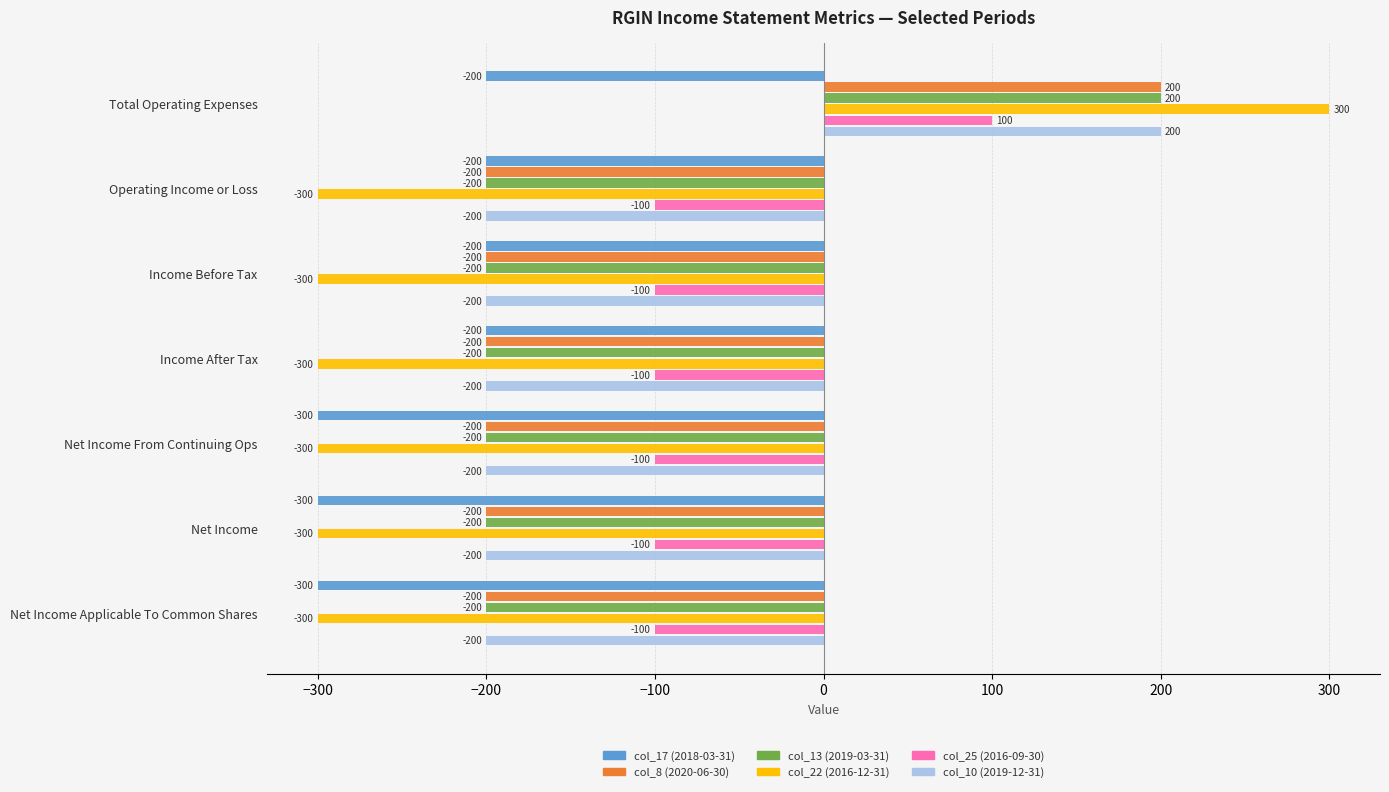

The value of col_8 (2020-06-30) at Net Income From Continuing Ops is -200. True or false?

True